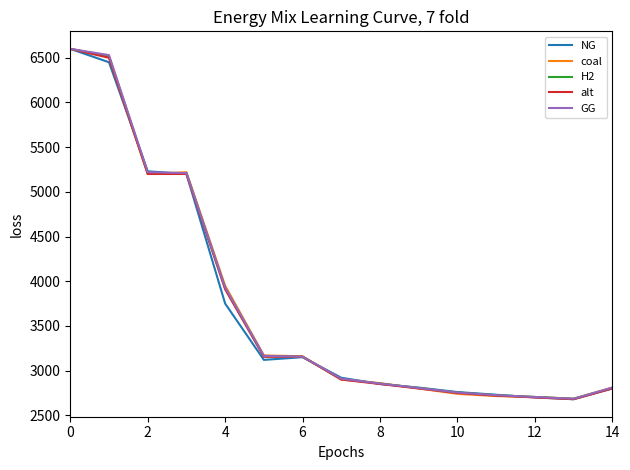

What is the maximum value for NG?

6600